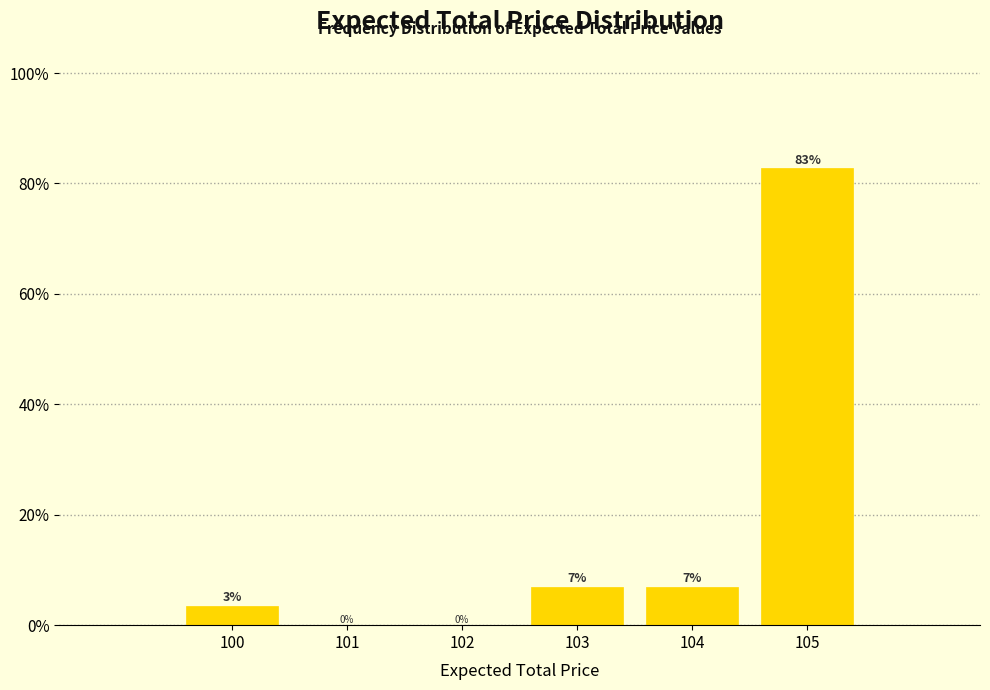

Which range on the x-axis has the tallest bar?

104.5 to 105.5